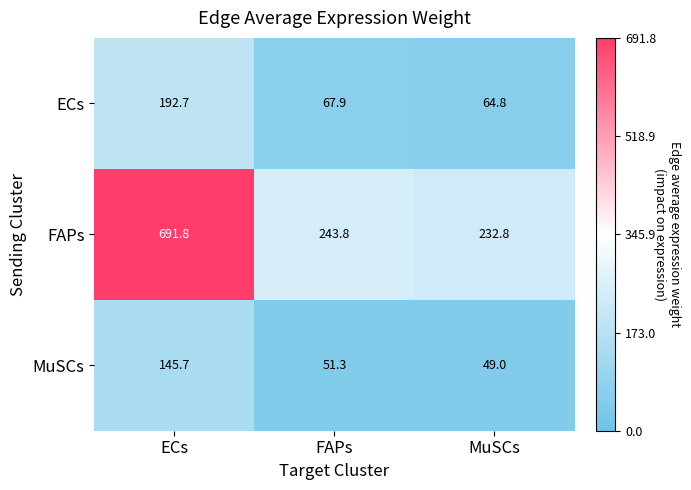

Reading left to right, what are all the values shown in this chart?

ECs: ECs=192.7	FAPs=67.9	MuSCs=64.8
FAPs: ECs=691.8	FAPs=243.8	MuSCs=232.8
MuSCs: ECs=145.7	FAPs=51.3	MuSCs=49.0